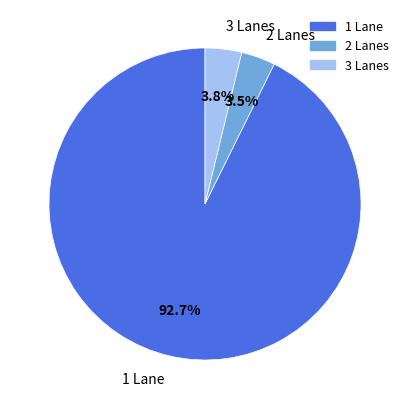

Combined, what portion of the pie is 3 Lanes and 1 Lane?

96.5%